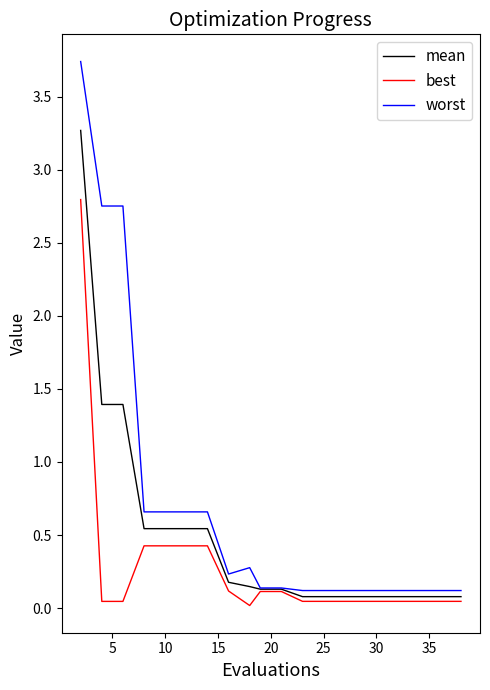

Which series has the largest total across all categories?

worst